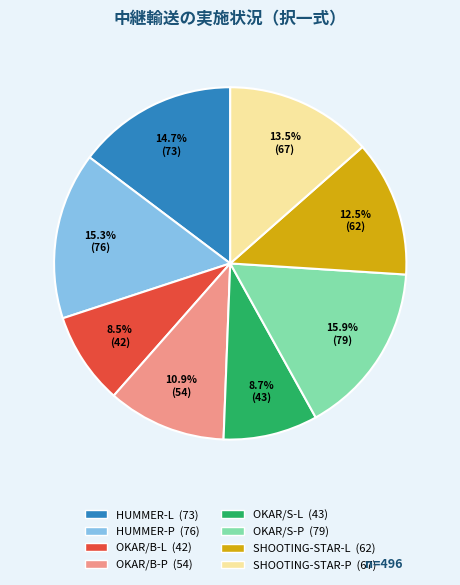

Between OKAR/B-P and OKAR/S-P, which is larger?

OKAR/S-P